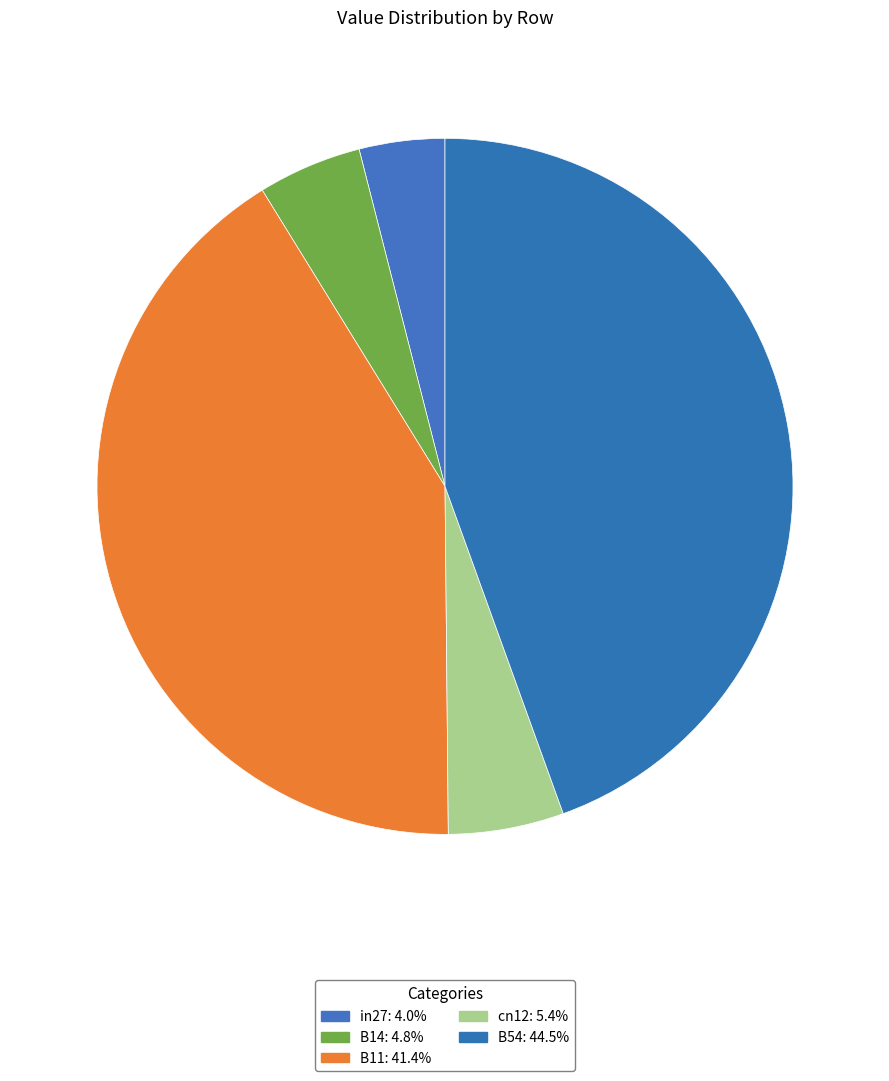

Is there any slice that represents more than half of the pie?

No